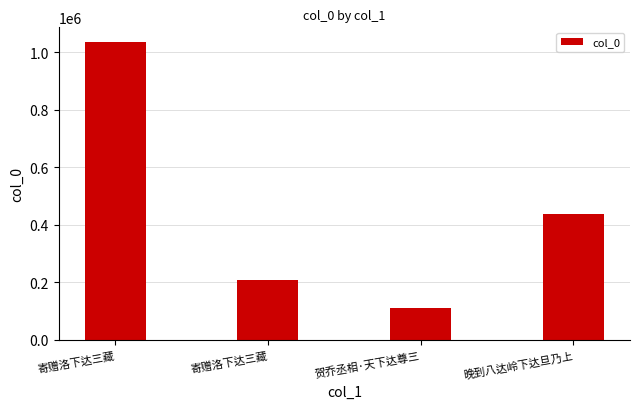

What is the difference between the maximum and minimum values?

925871